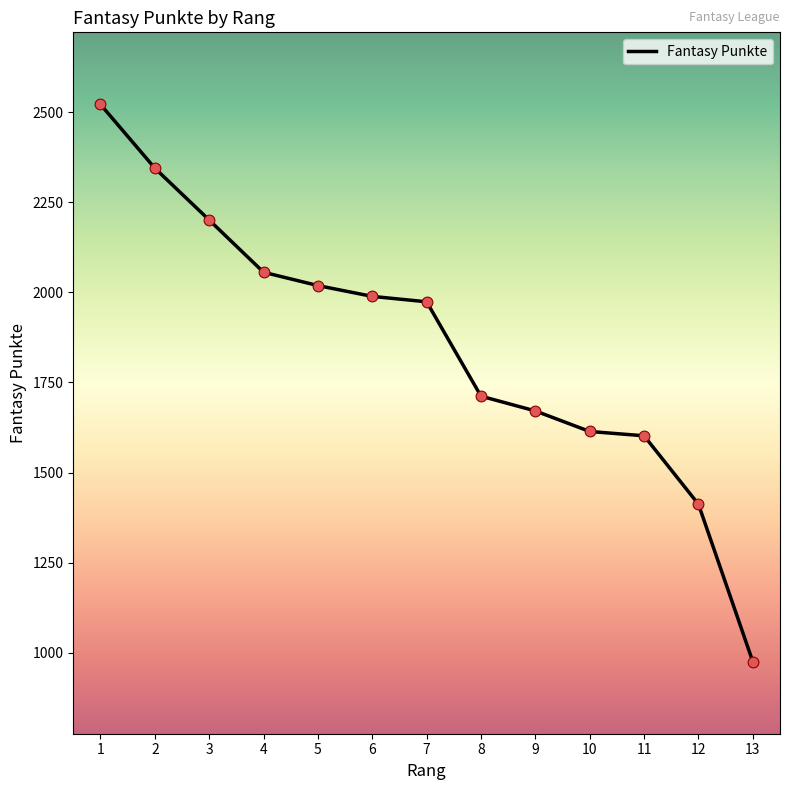

What is the change in value from 2 to 9?

-674